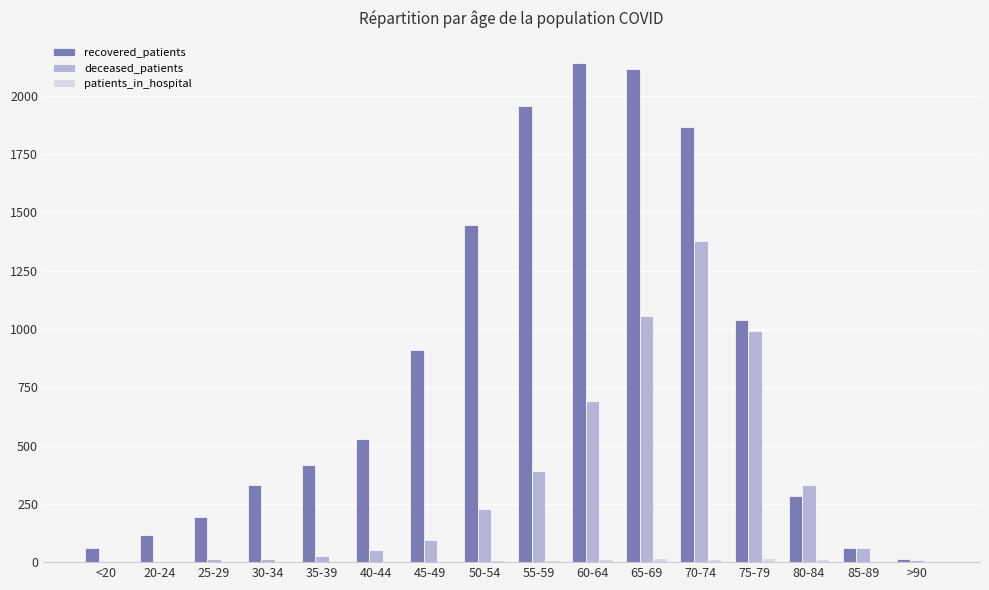

The deceased_patients series shows 1041 at 60-64. True or false?

False